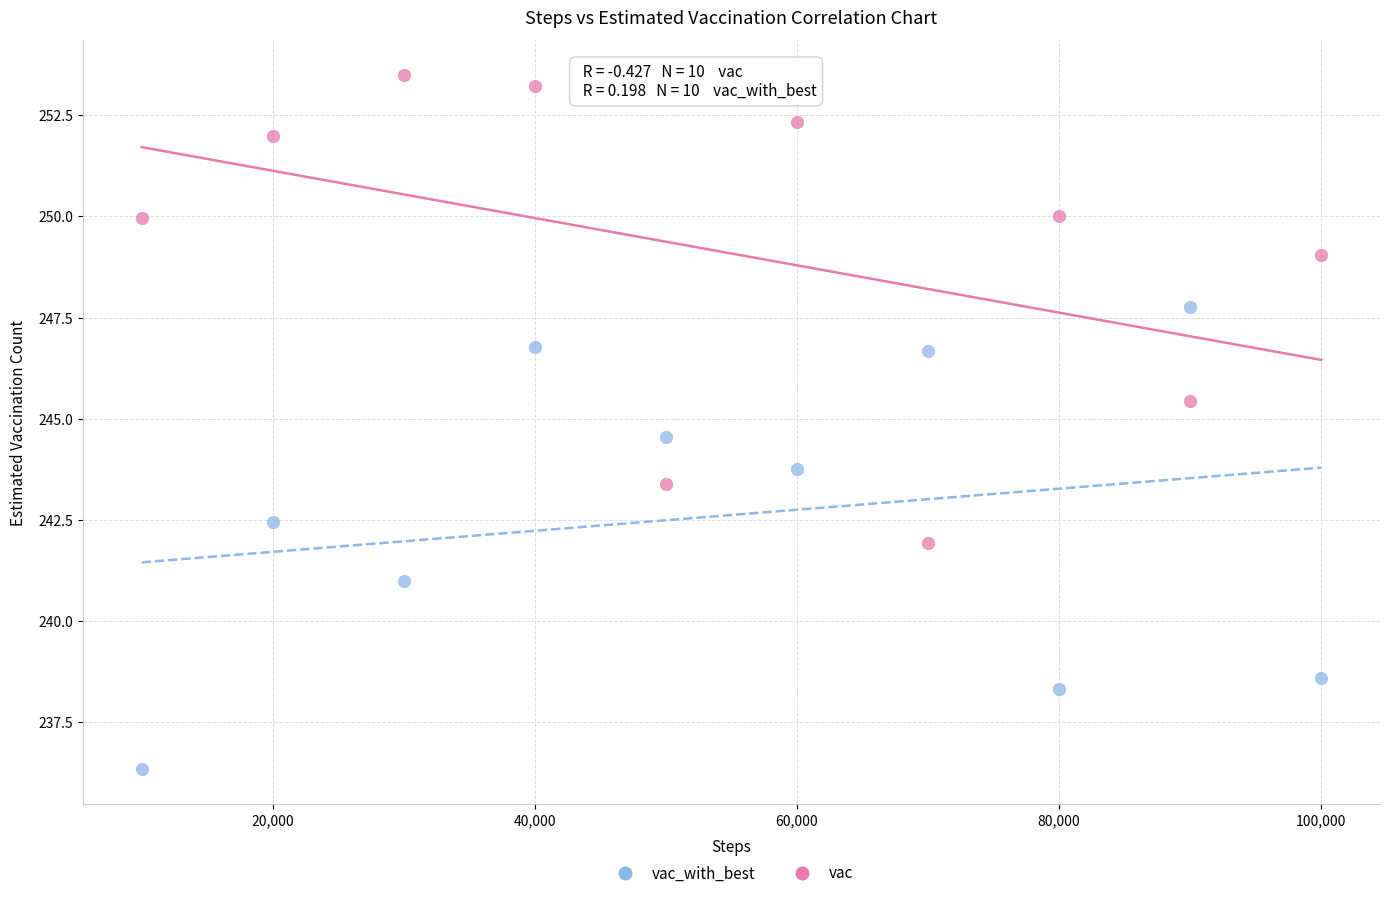

Which series reaches the minimum Y coordinate?

vac_with_best